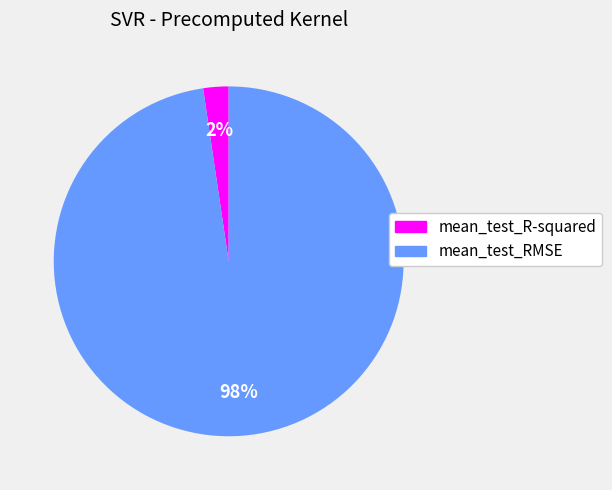

To the nearest percent, what is the average slice percentage?

50%